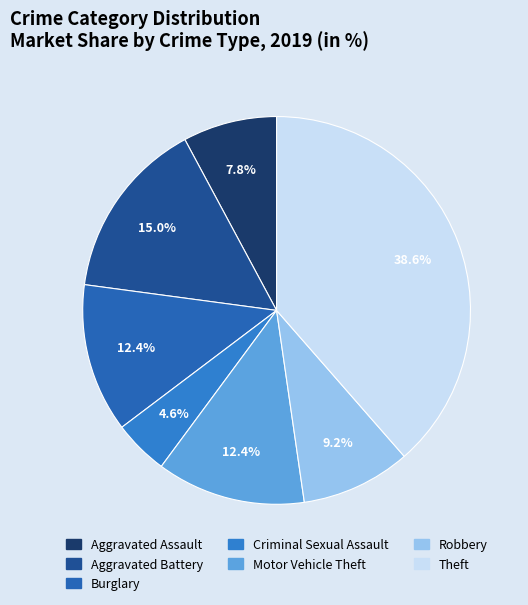

Is Burglary the majority of the pie?

No